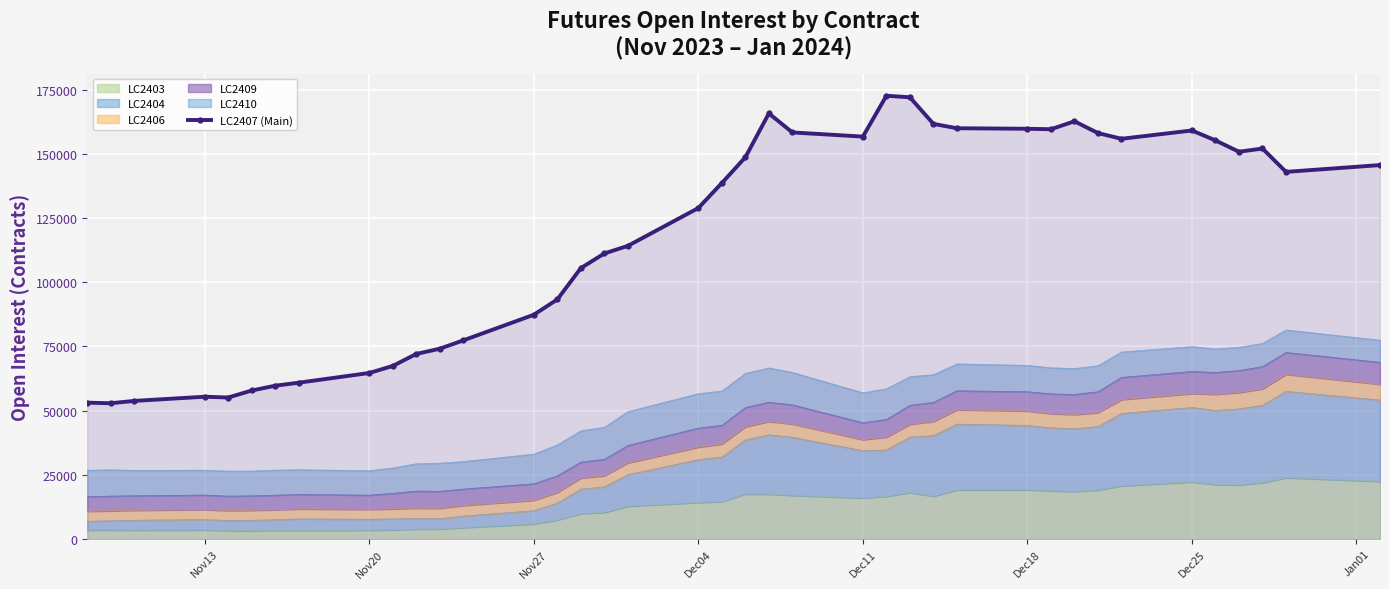

Count the number of values greater than 138614.

19